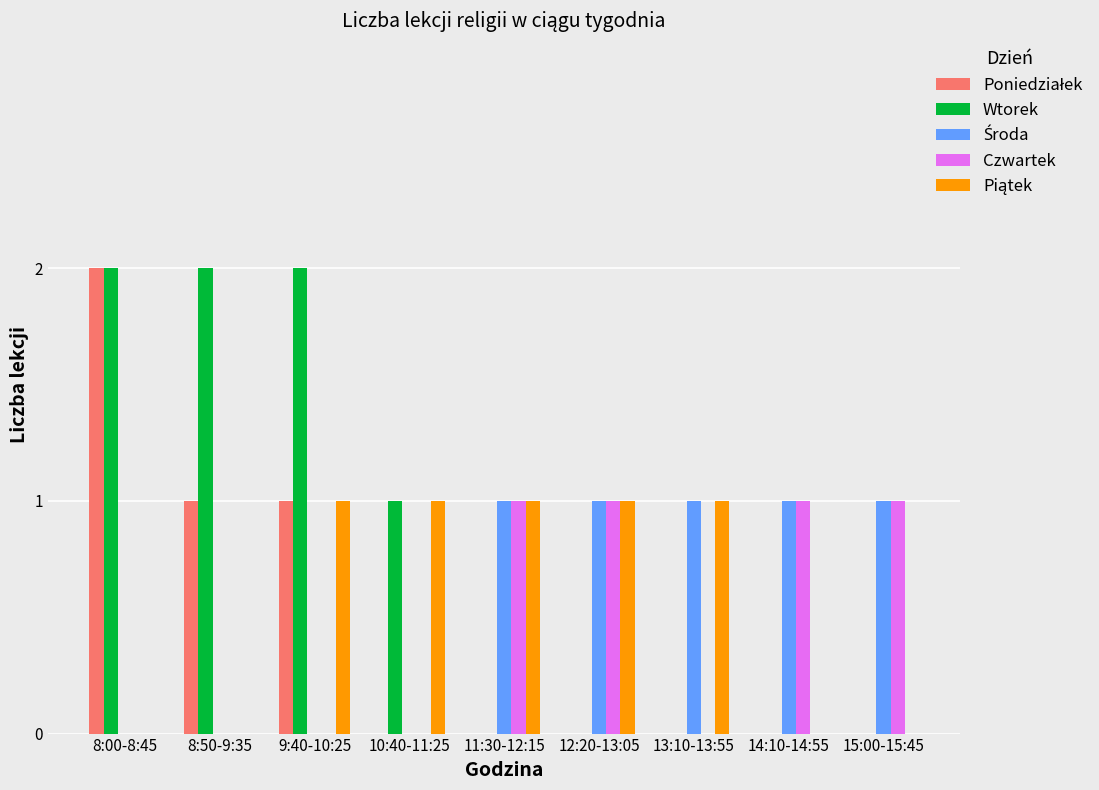

Which series has the largest total across all categories?

Wtorek